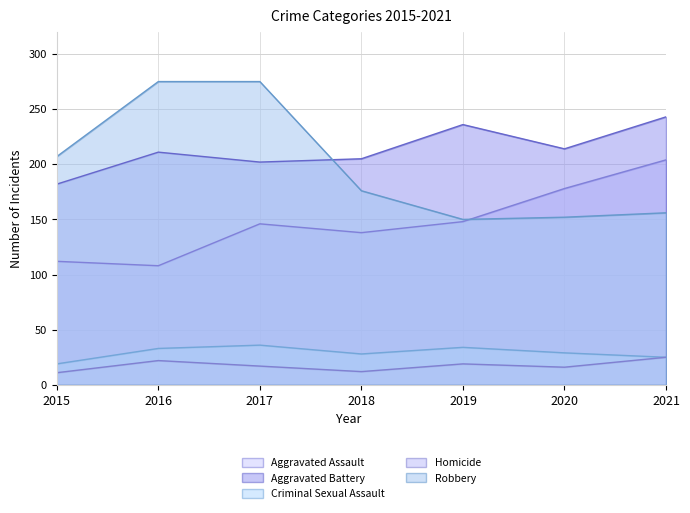

At 2018, list the series in order from smallest to largest.

Homicide, Criminal Sexual Assault, Aggravated Assault, Robbery, Aggravated Battery